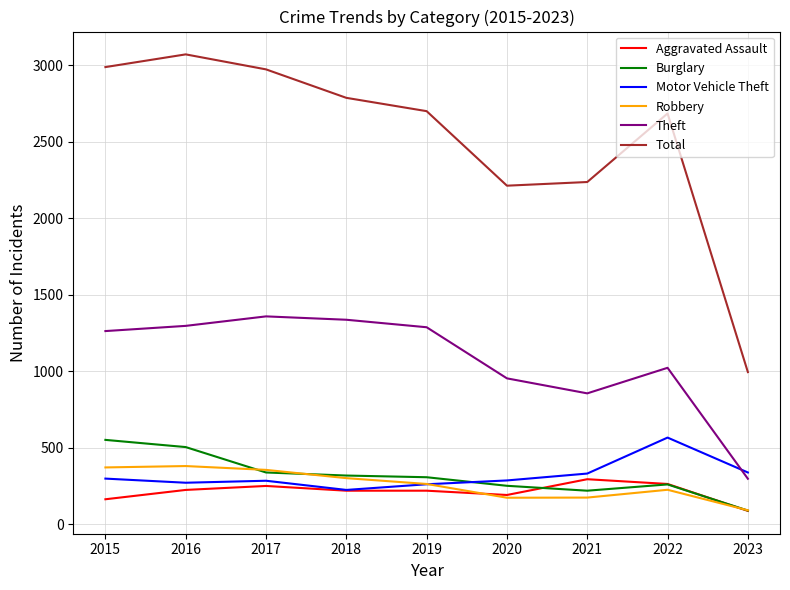

What is the minimum value shown in the chart?

88